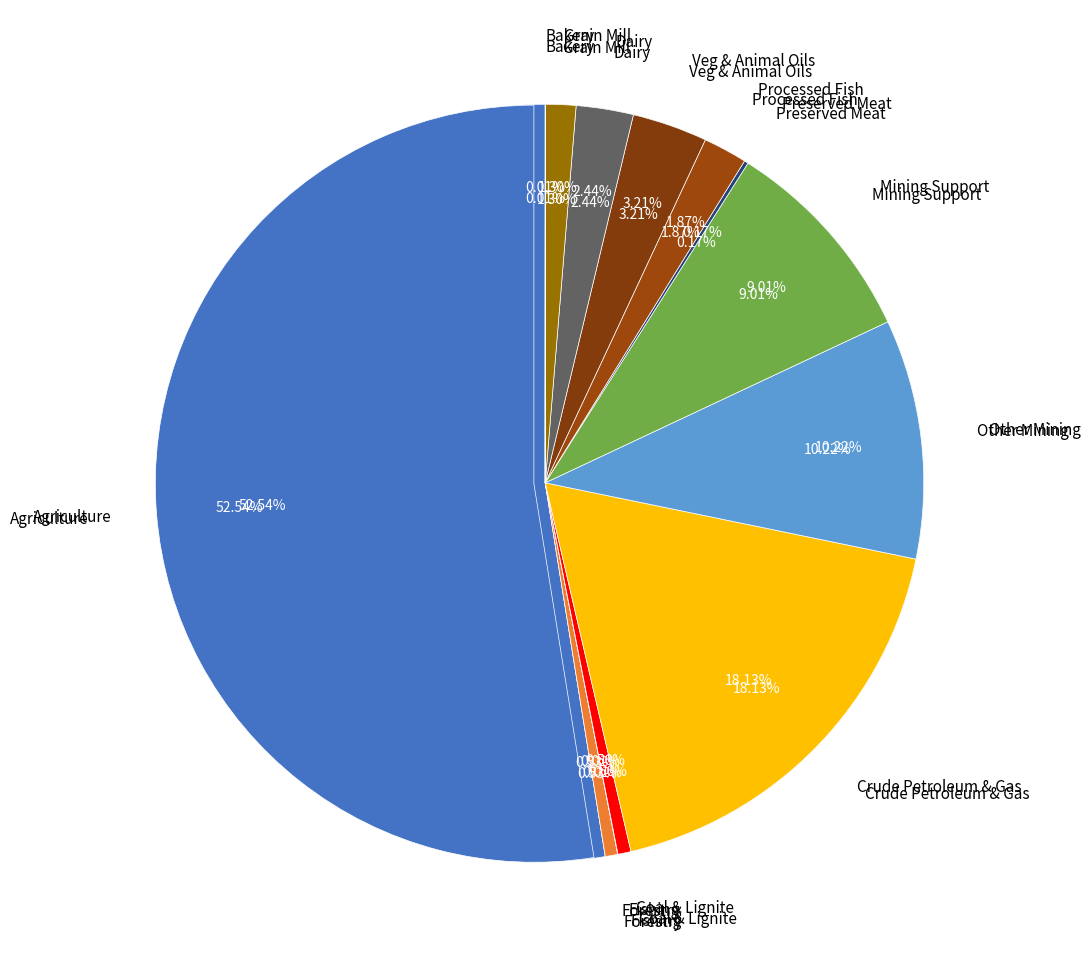

Is it true that Coal and lignite is 1% of the pie?

True